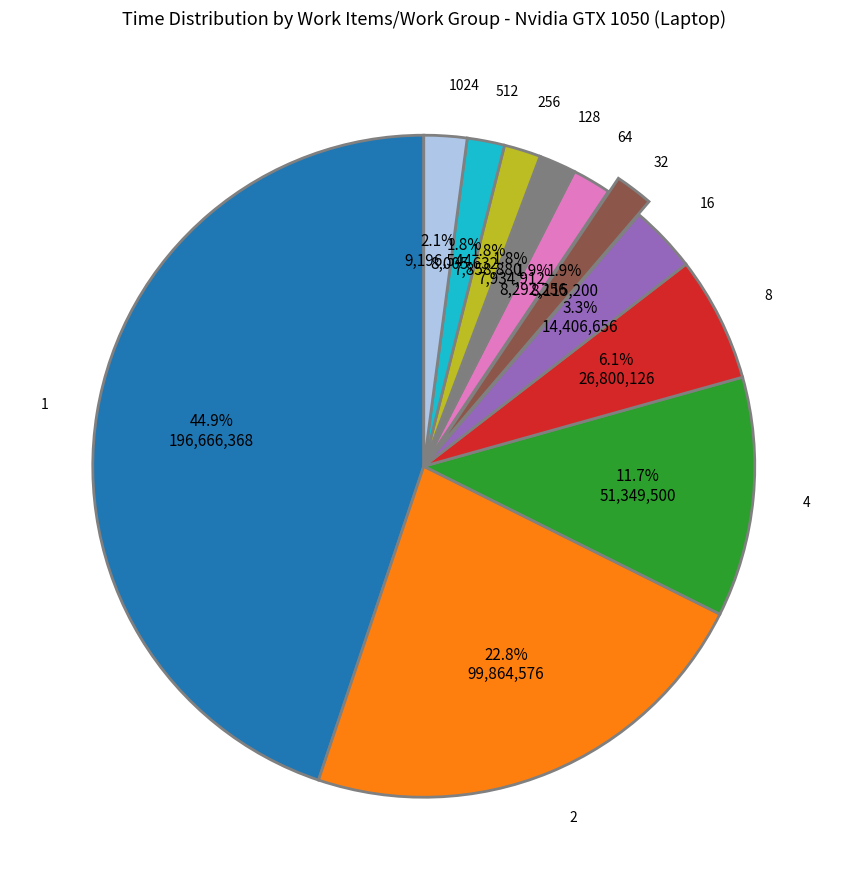

Does any single category account for the majority?

No